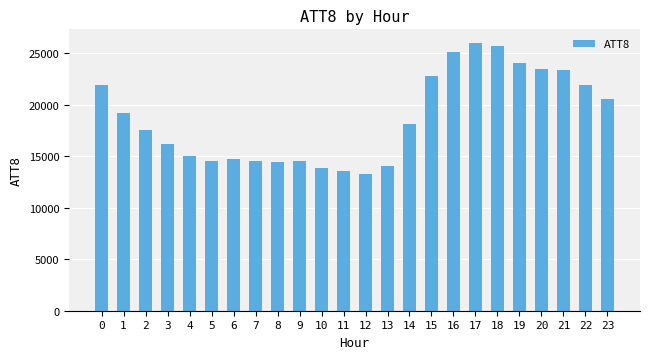

What is the difference between the maximum and second lowest values?

12400